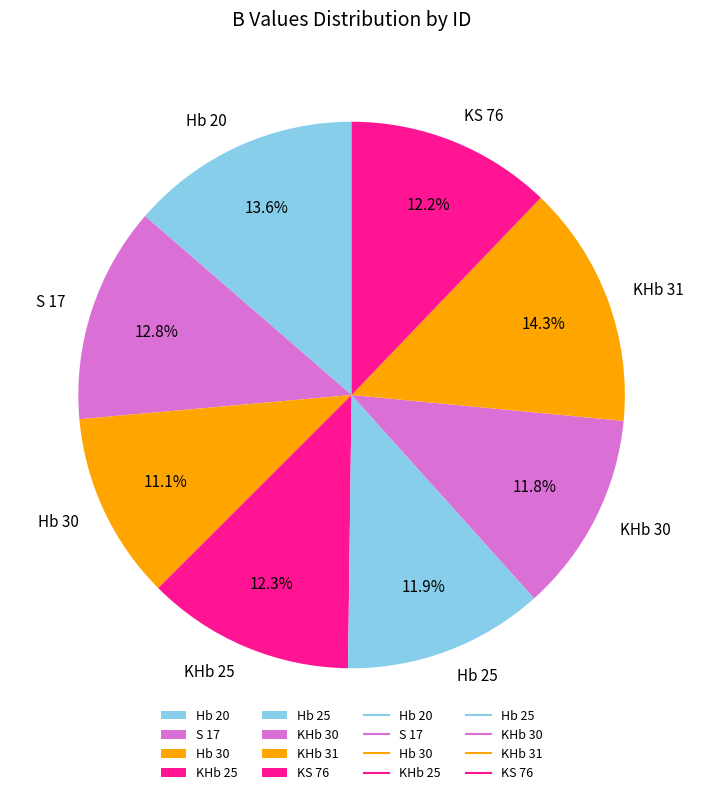

Which slice is the largest?

KHb 31